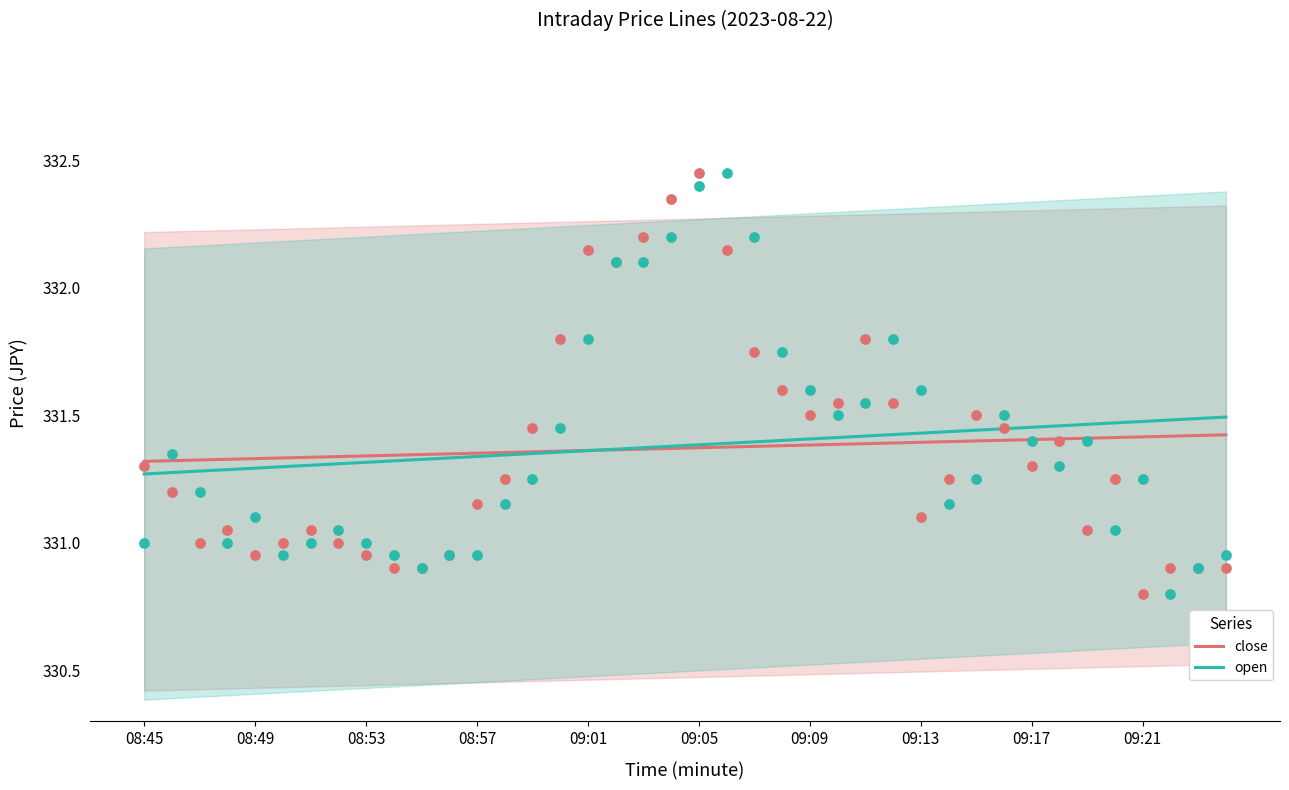

Which series contains the highest Y value?

open